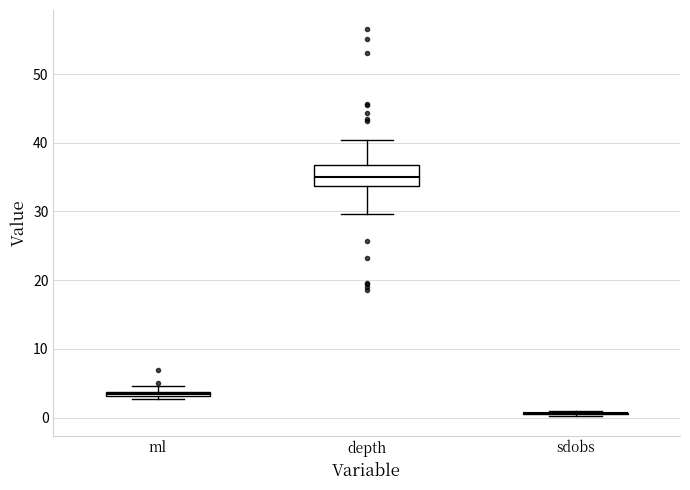

Which box is the tallest, from its lower edge to its upper edge?

depth